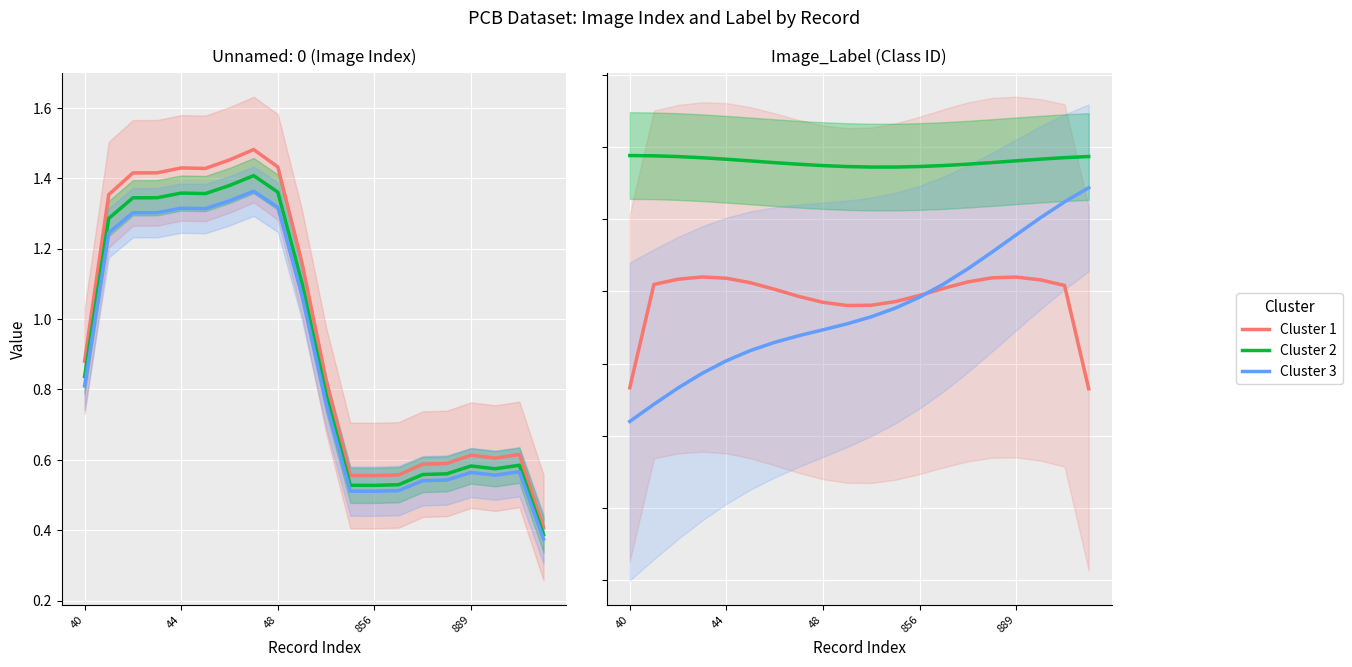

Reading left to right, what are all the values shown in this chart?

Cluster 1: 0.7	1.0	1.0	1.0	1.0	1.0	1.0	1.0	1.0	1.0	1.0	1.0	1.0	1.0	1.0	1.0	1.0	1.0	1.0	0.7
Cluster 2: 1.5	1.5	1.5	1.5	1.5	1.5	1.4	1.4	1.4	1.4	1.4	1.4	1.4	1.4	1.4	1.4	1.5	1.5	1.5	1.5
Cluster 3: 0.6	0.6	0.7	0.7	0.8	0.8	0.8	0.8	0.9	0.9	0.9	0.9	1.0	1.0	1.1	1.1	1.2	1.3	1.3	1.4